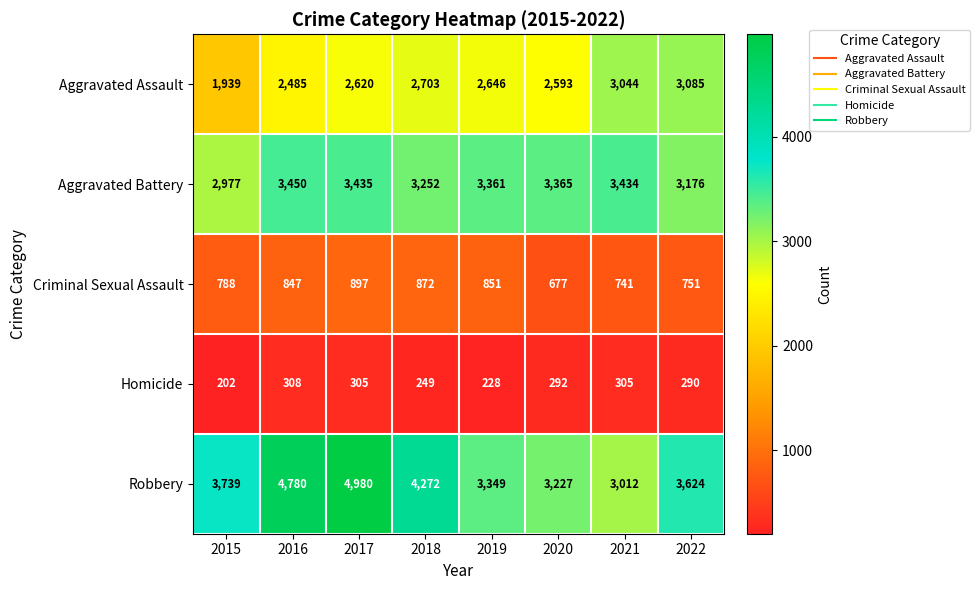

What is the greatest value displayed?

4980